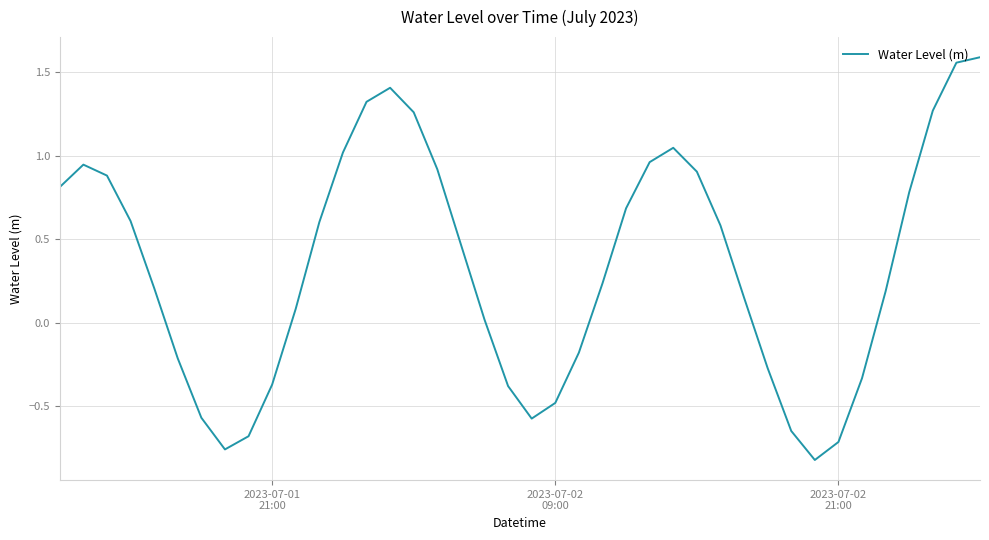

What is the difference between the maximum and second lowest values?

2.3